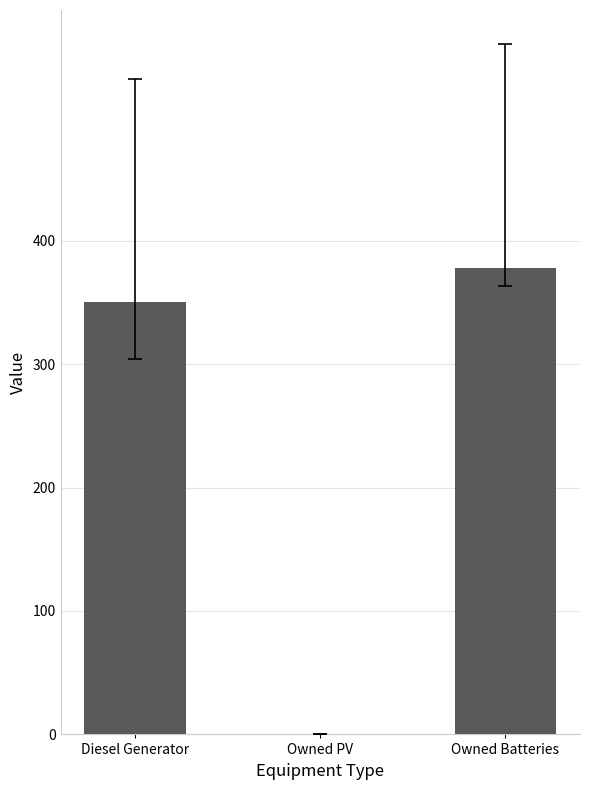

What is the maximum value shown in the chart?

378